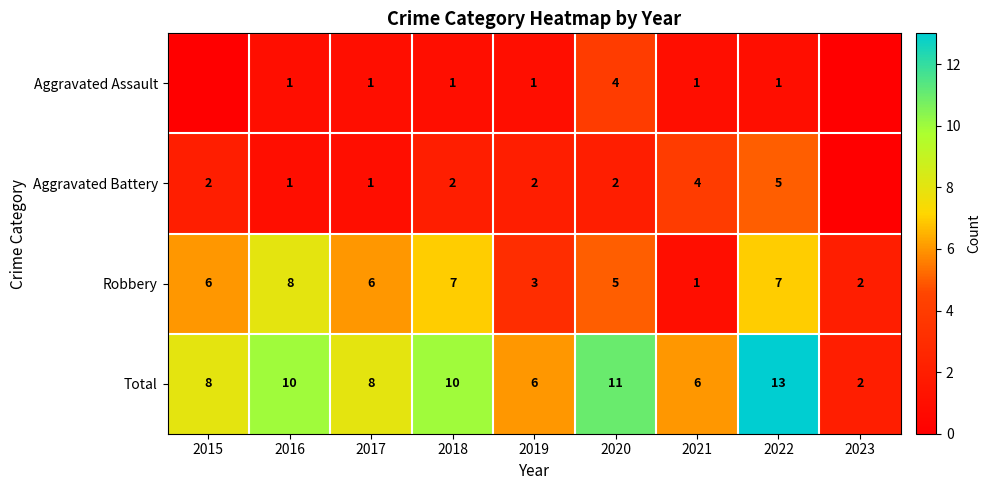

Which category has the highest value in the Robbery series?

2016